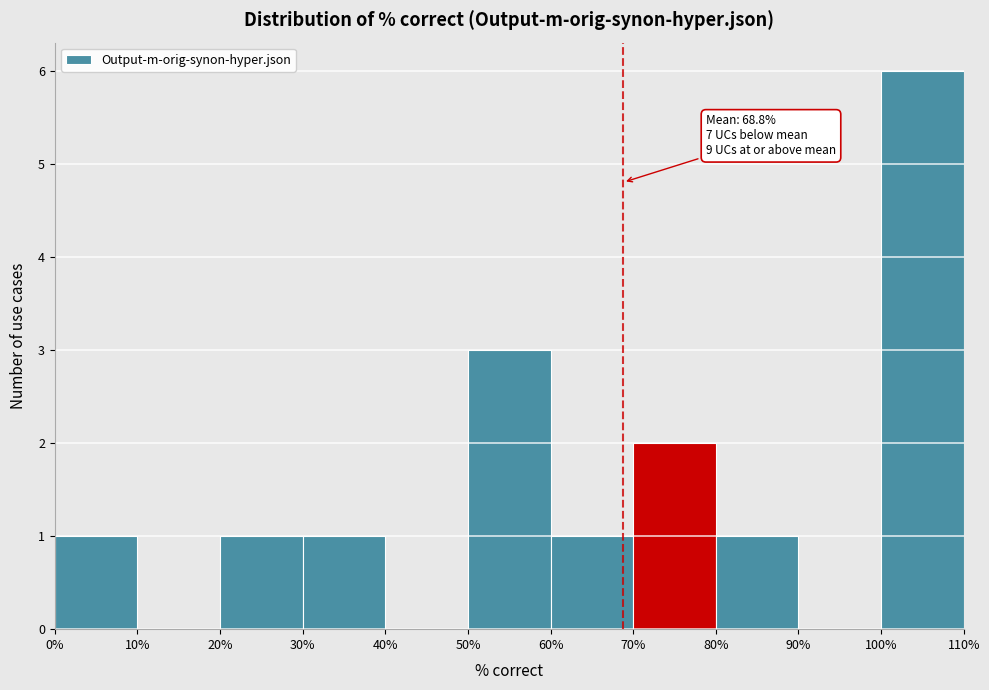

Over which range of the x-axis is the bar tallest?

100% to 110%